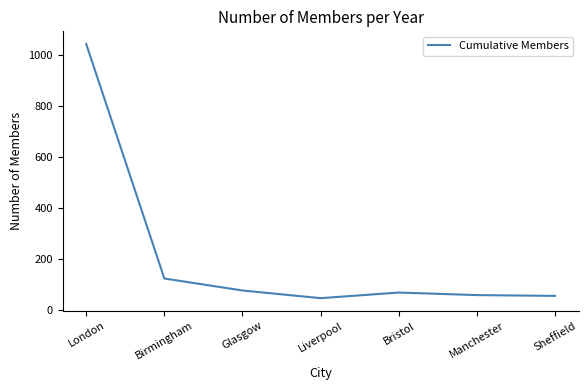

Where is the first local minimum?

Liverpool